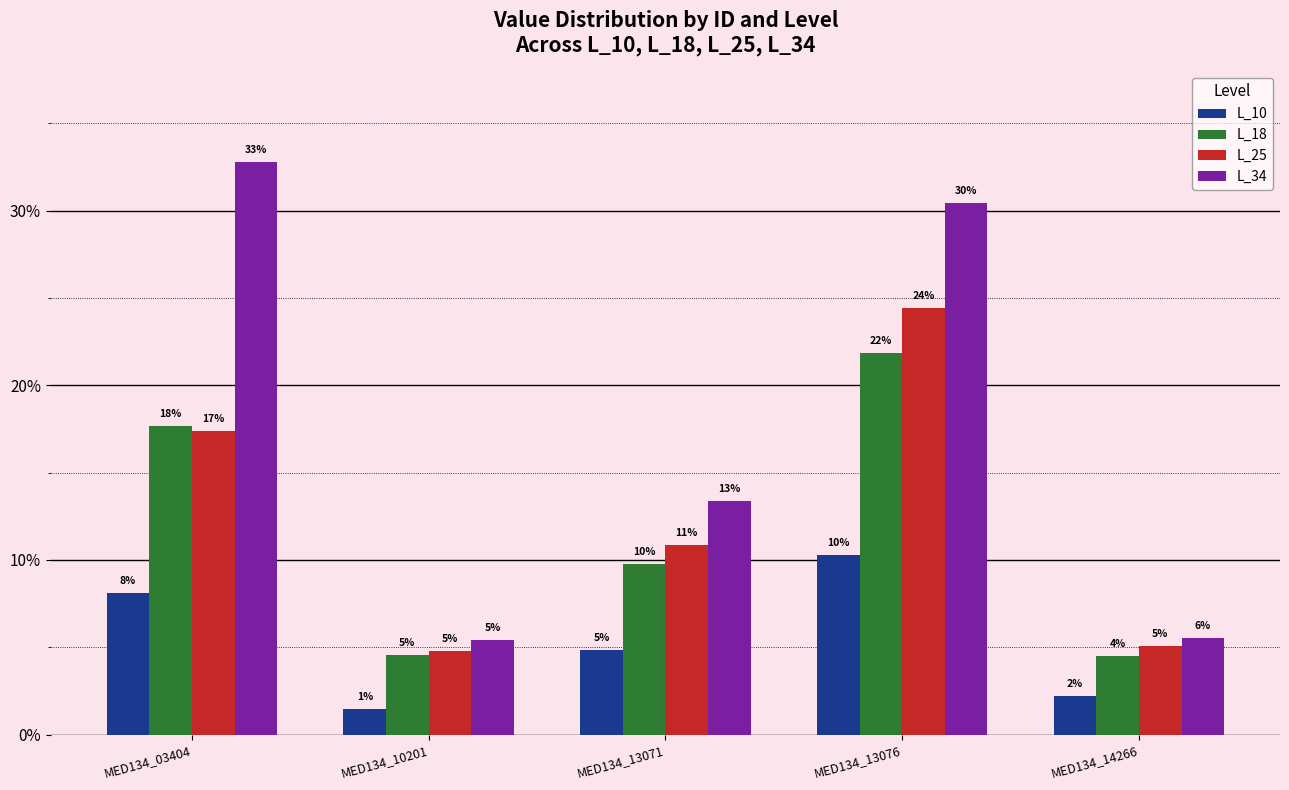

What is the difference between the maximum and minimum values in the L_25 series?

0.2